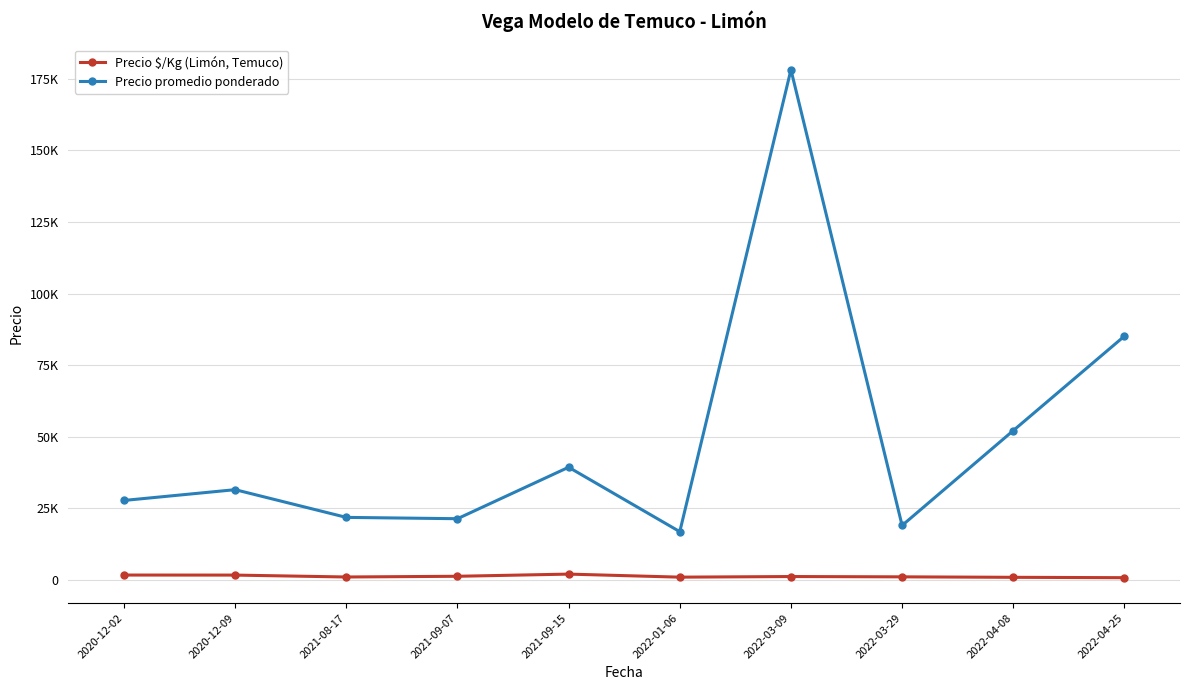

In Precio $/Kg (Limón, Temuco), how many points are lower than both neighbors (excluding endpoints)?

2